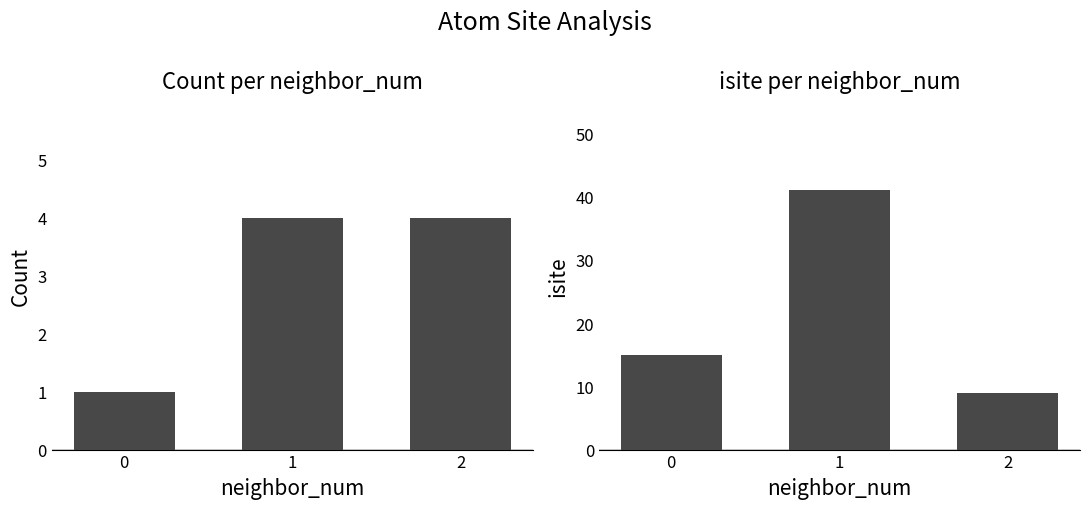

List the labels in order of count value, smallest first.

0, 1, 2